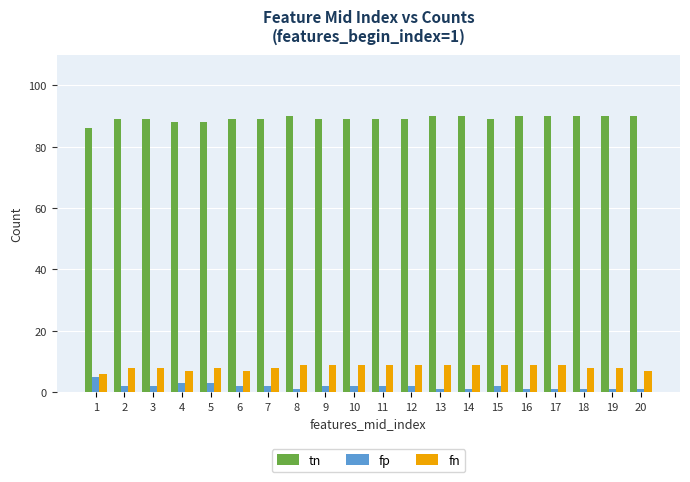

What is the value of the fn bar at the 18th from the left?

8